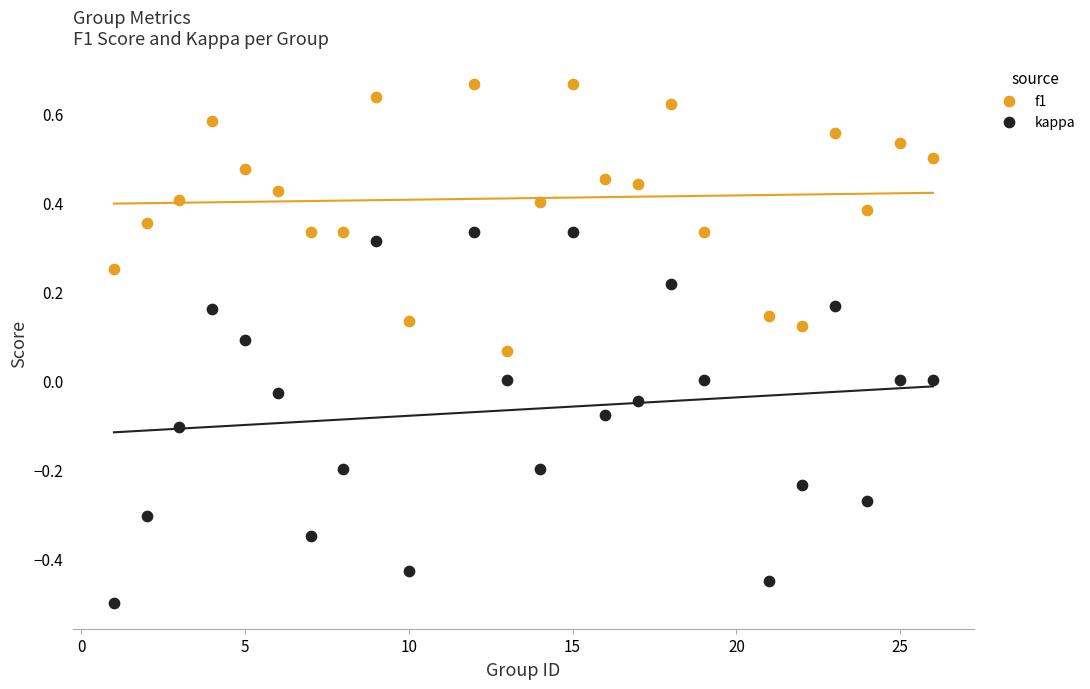

Across all data points, what is the range of X values (max minus min)?

25.0